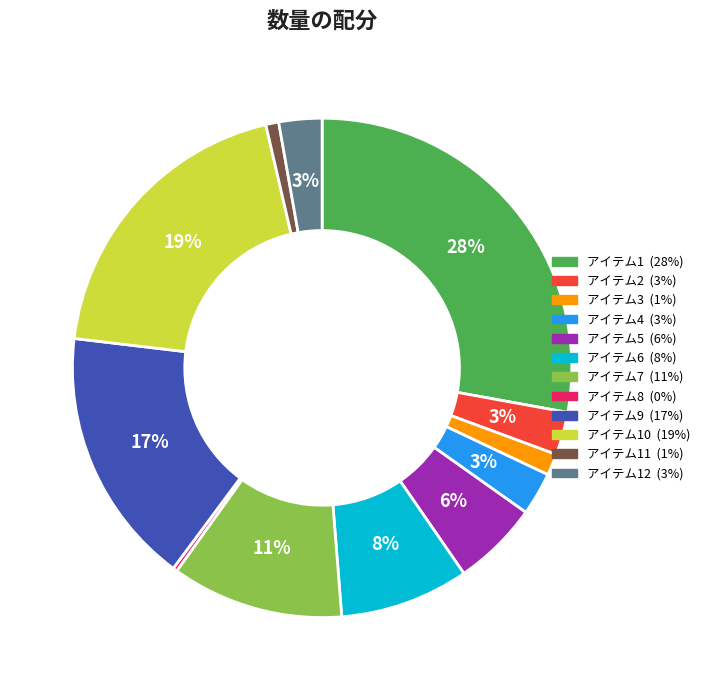

To the nearest percent, what is the average slice percentage?

8%